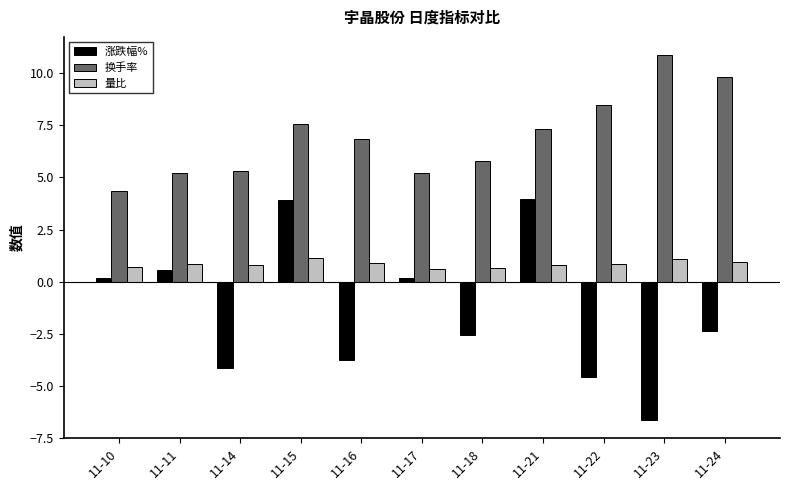

How many bars are there in each group?

3